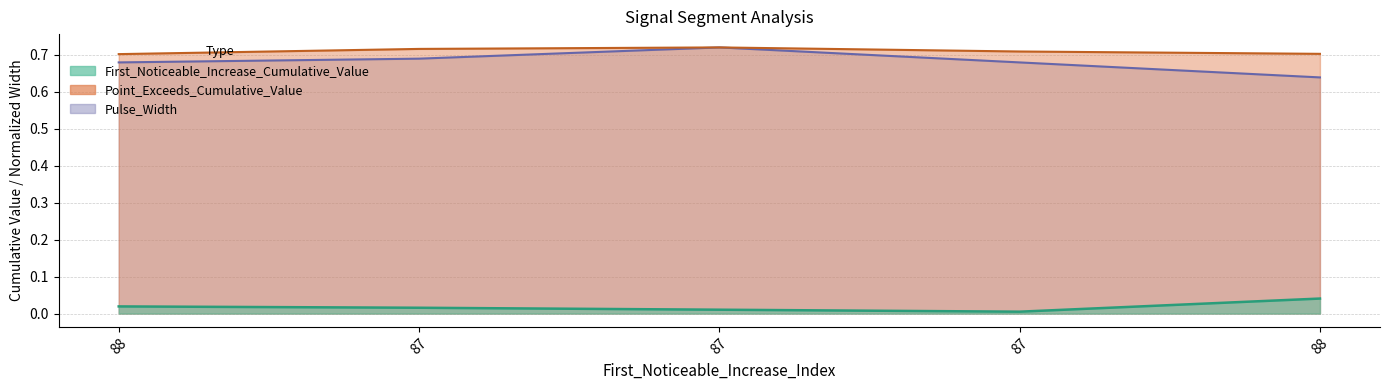

The Pulse_Width series shows 0.6 at 88. True or false?

True